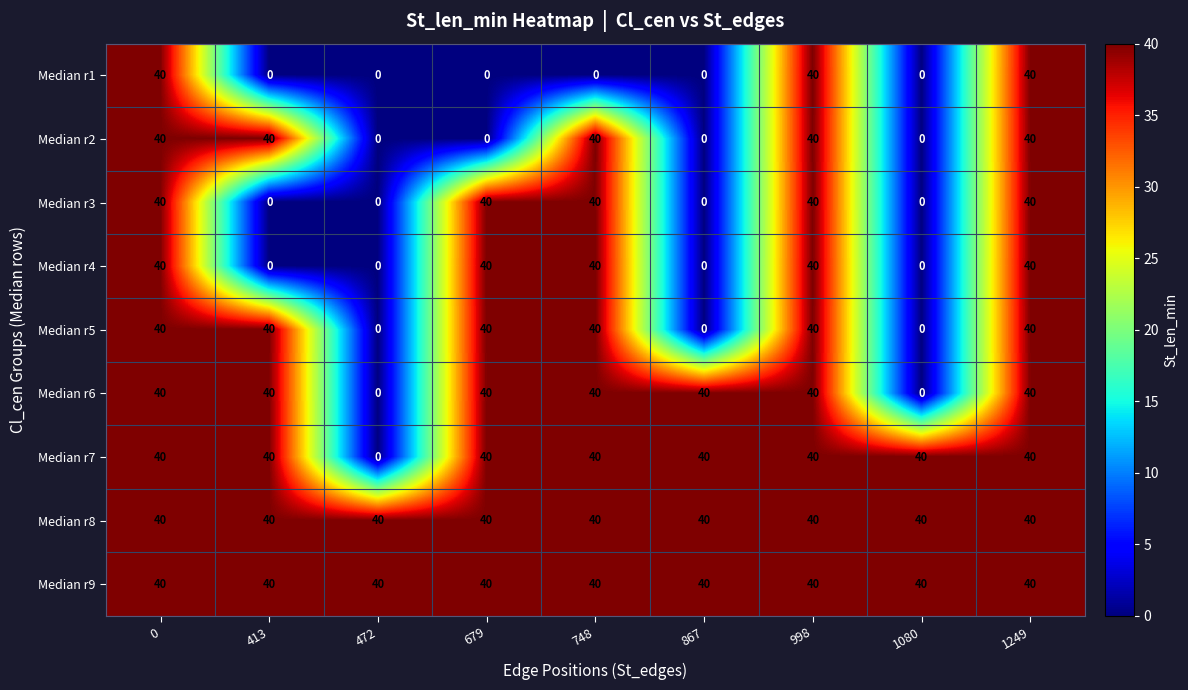

What is the maximum value shown in the chart?

40